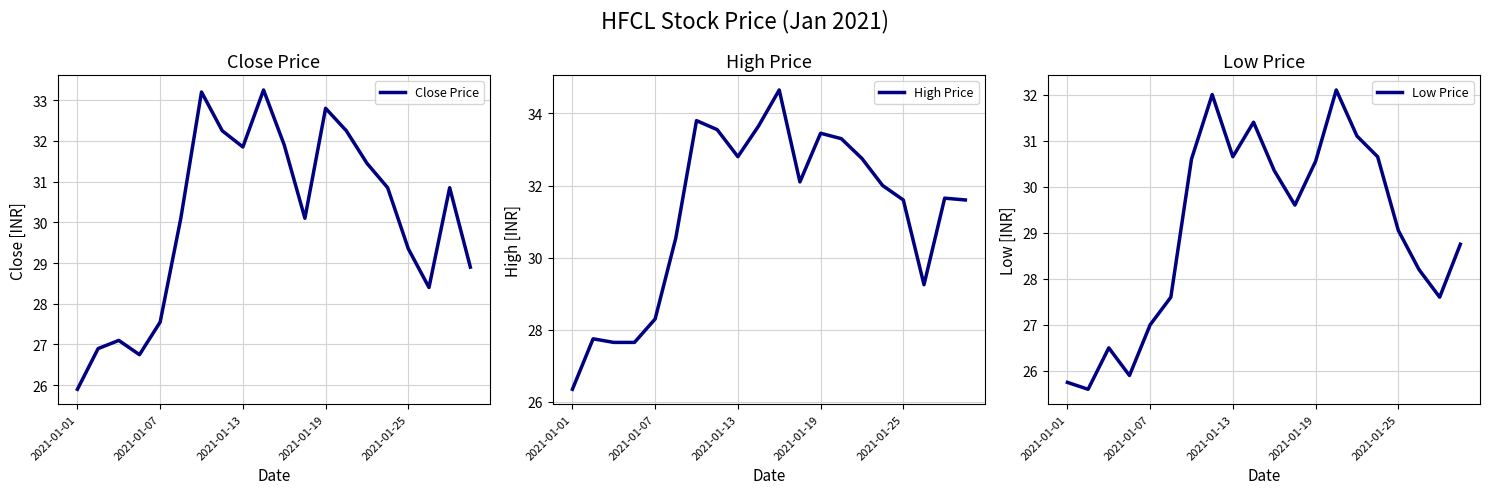

List the series in order of their peak value, lowest first.

Low Price, Close Price, High Price